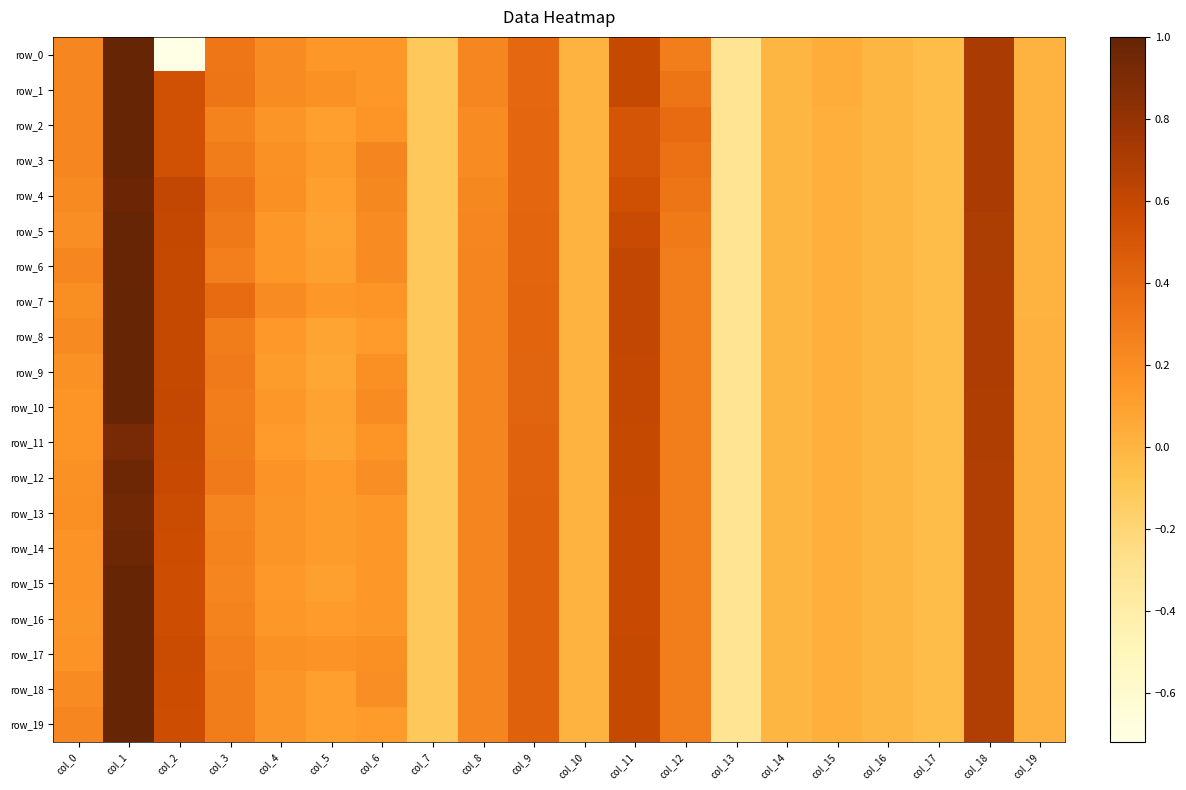

How many values in row_9 are above zero?

15